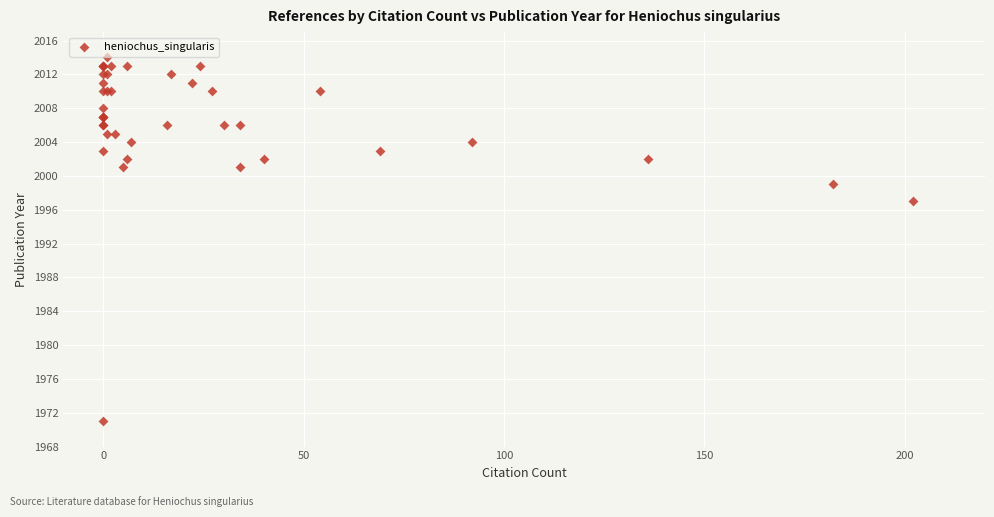

What Y value in the scatter plot is closest to 1992?

1997